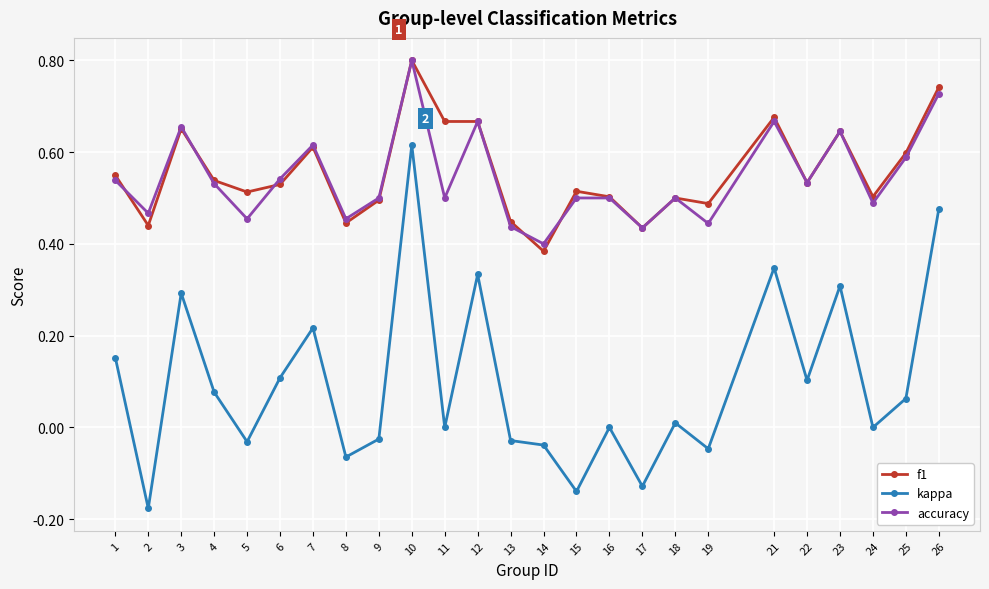

True or false: kappa and accuracy cross at least once.

False